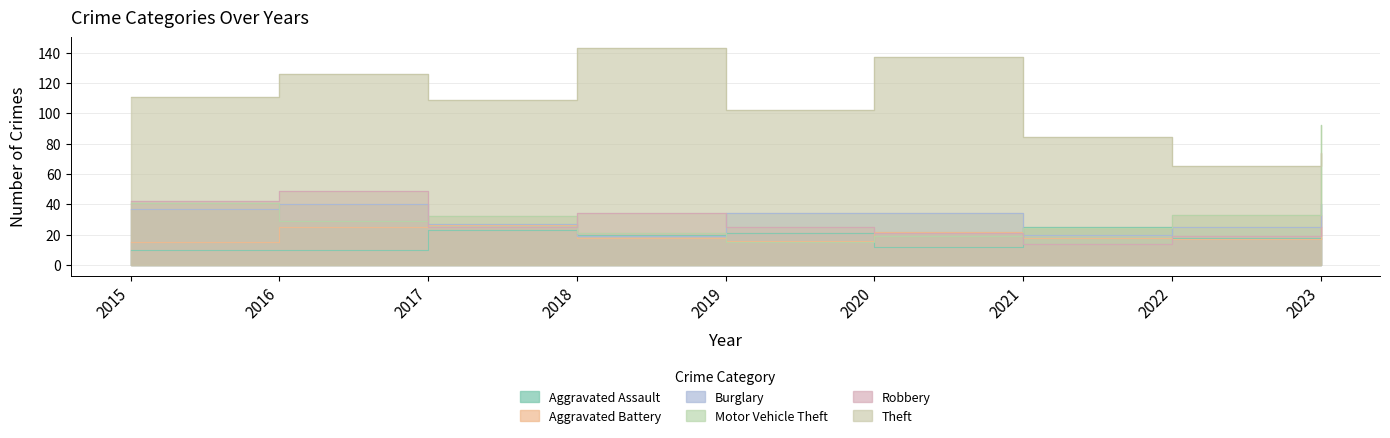

At which label does Theft reach its minimum?

2022